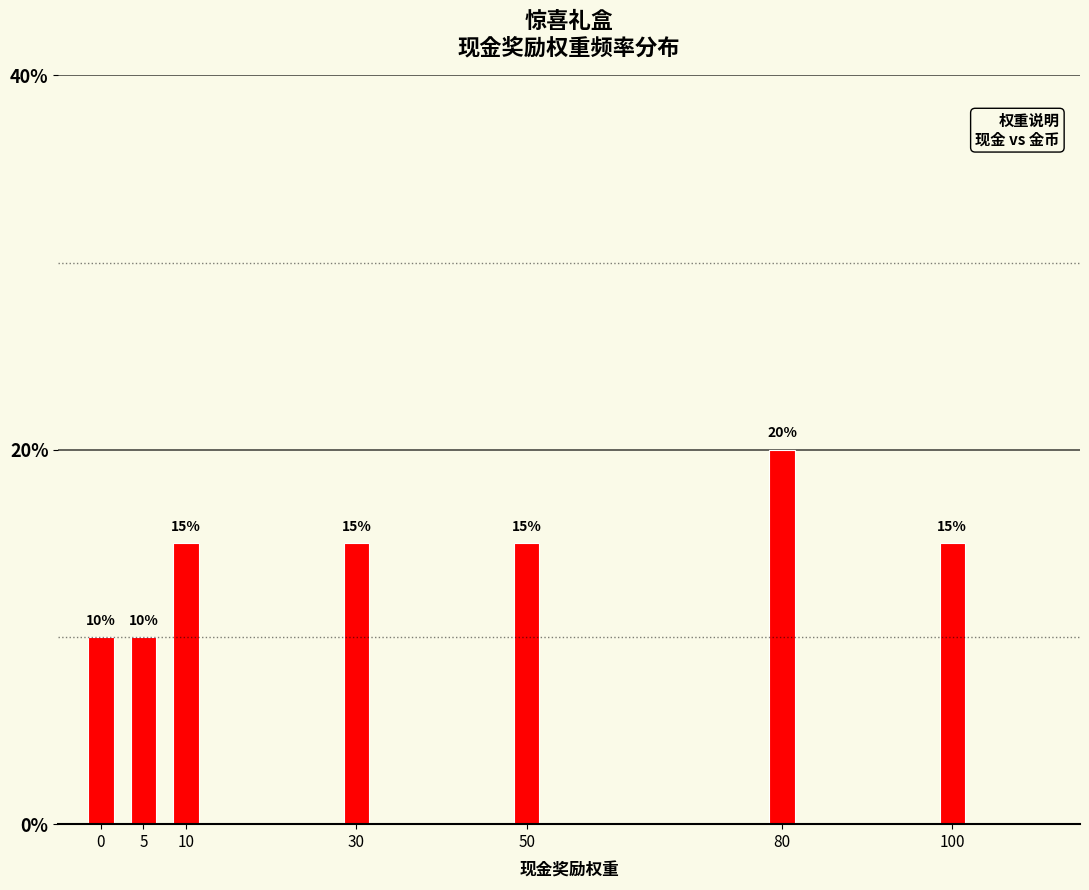

Reading left to right, extract all data points from this chart.

10	10	15	15	15	20	15